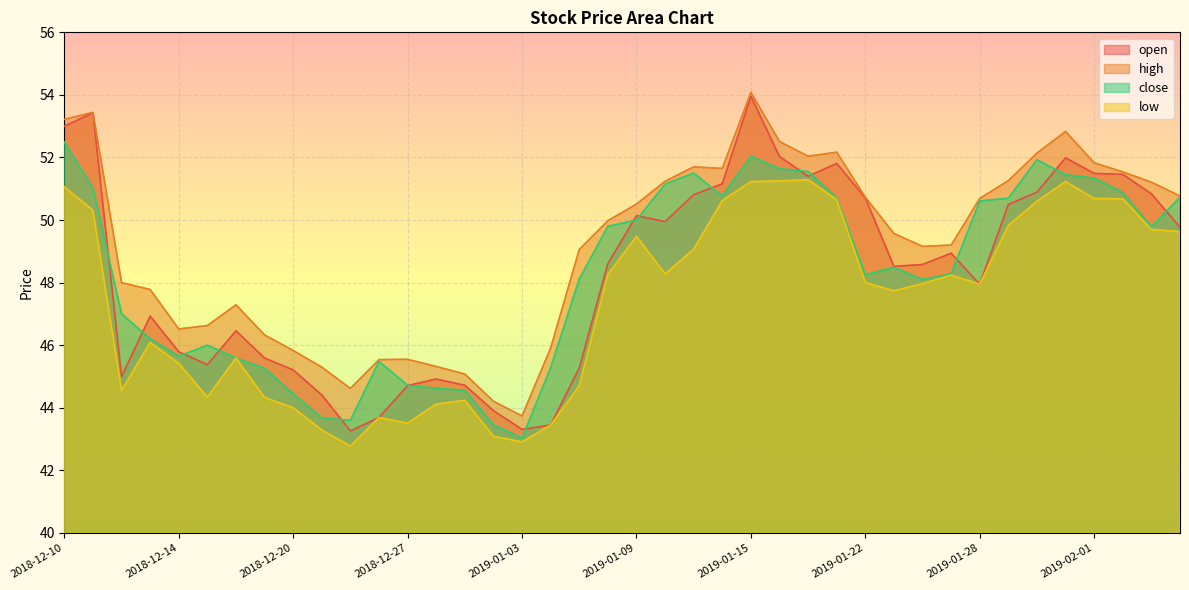

What are all the series names shown in the legend?

open, high, close, low